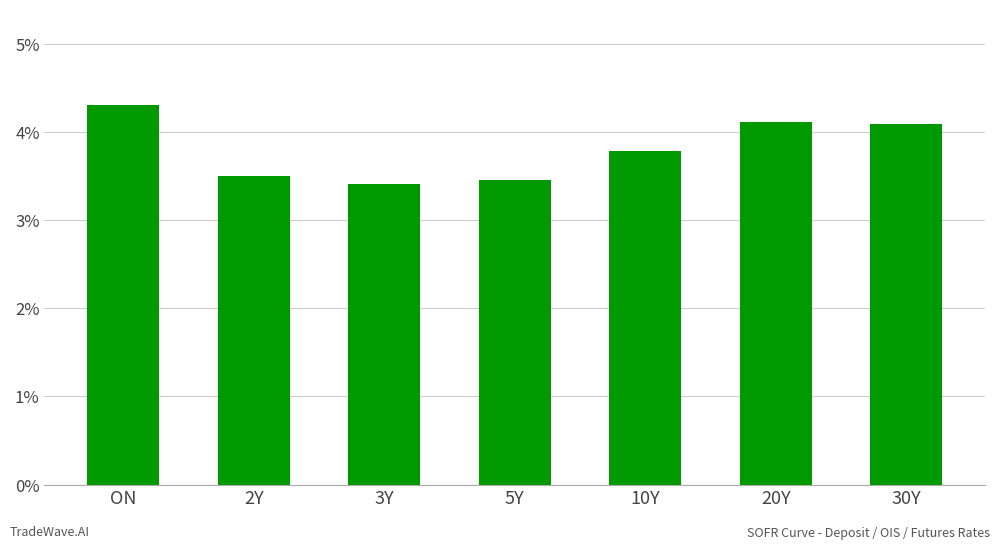

Rank the categories by value from highest to lowest.

ON, 20Y, 30Y, 10Y, 2Y, 5Y, 3Y